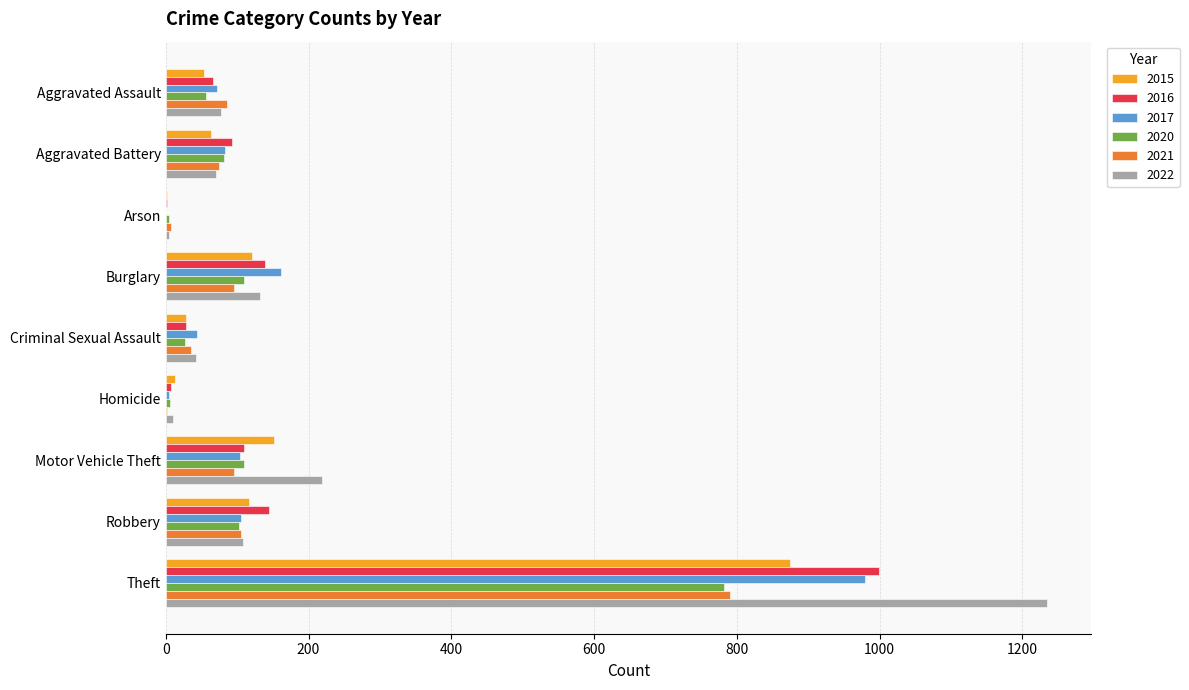

Is it true that 2015 equals 272 at Motor Vehicle Theft?

False